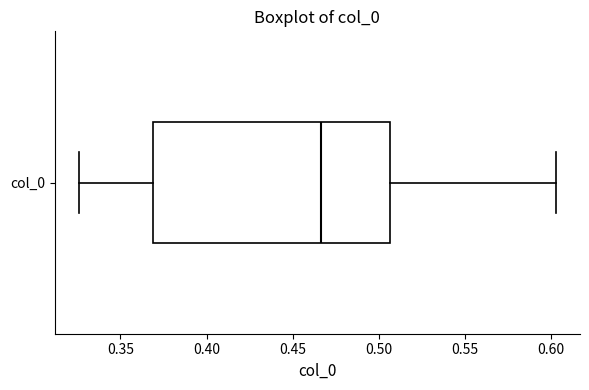

Read this box plot against the x-axis: the position of the median line, the range covered by the box, and the ends of both whiskers. The values are not printed on the chart, so give them approximately, as read against the axis.

median 0.465, box 0.370 to 0.505, whiskers 0.325 to 0.605